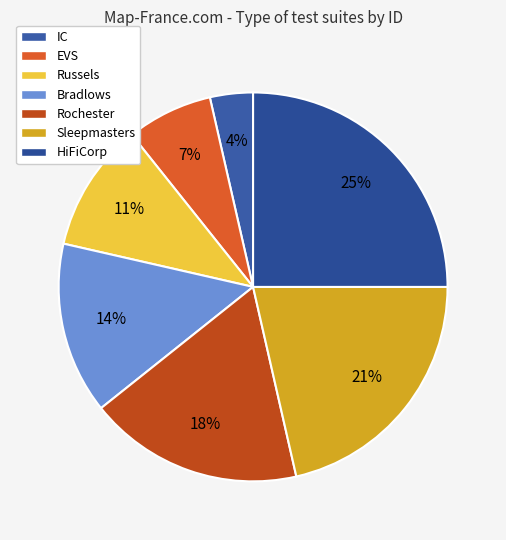

Count the number of slices in the pie.

7